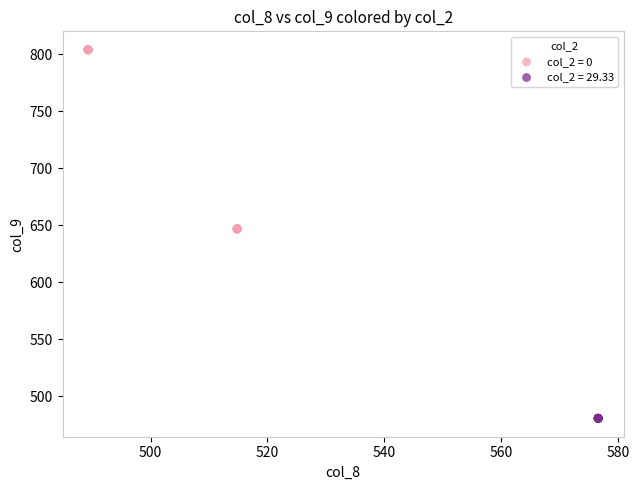

Which series reaches the maximum Y coordinate?

col_2 = 0